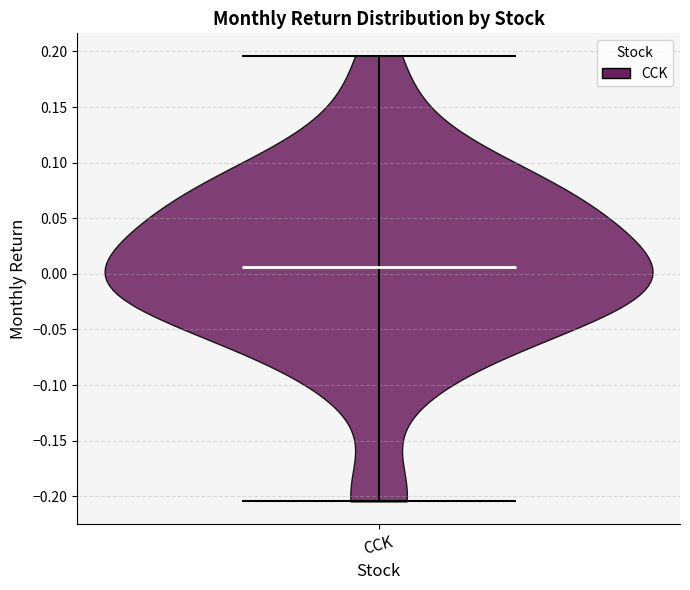

What is the lowest point the violin for CCK reaches on the y-axis? The values are not printed on the chart, so give them approximately, as read against the axis.

-0.205